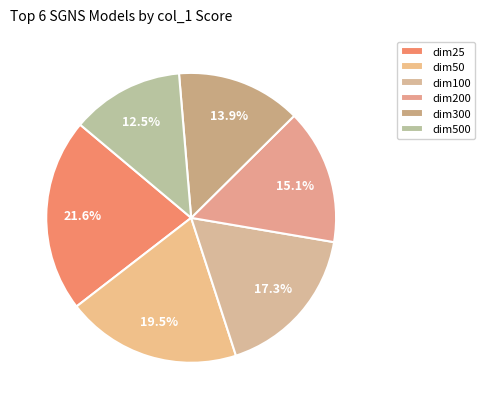

What percentage is the dim500 slice, to the nearest percent?

13%